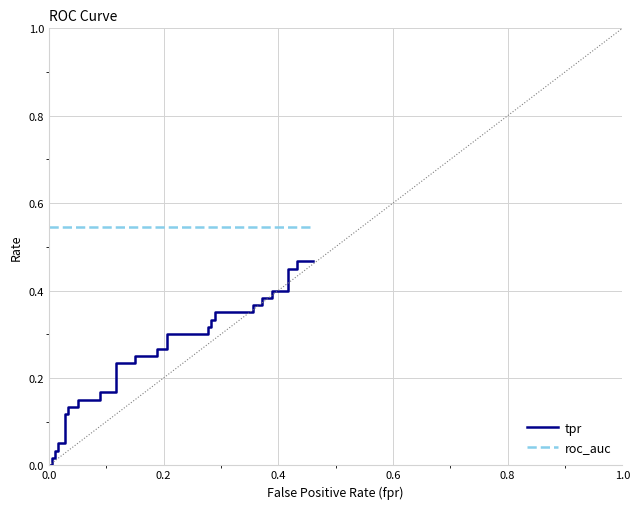

True or false: tpr and roc_auc intersect in this chart.

False